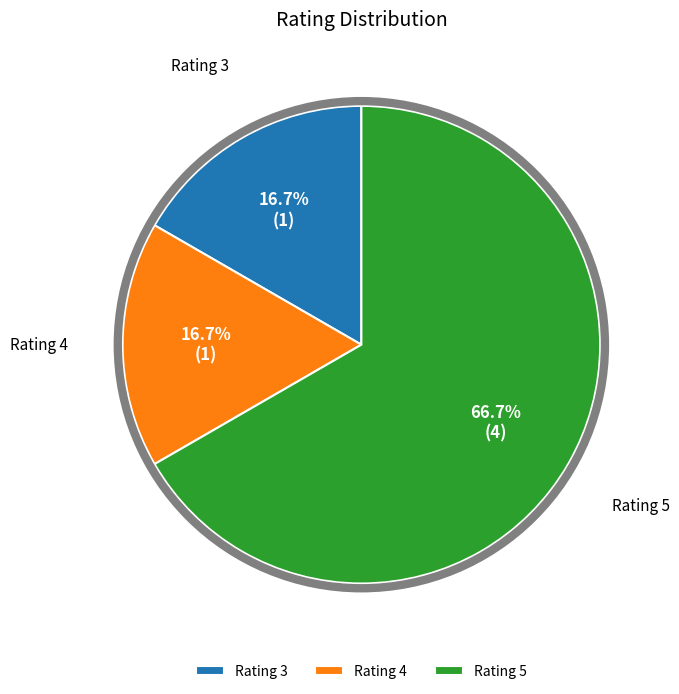

Which category has the biggest portion of the pie?

Rating 5